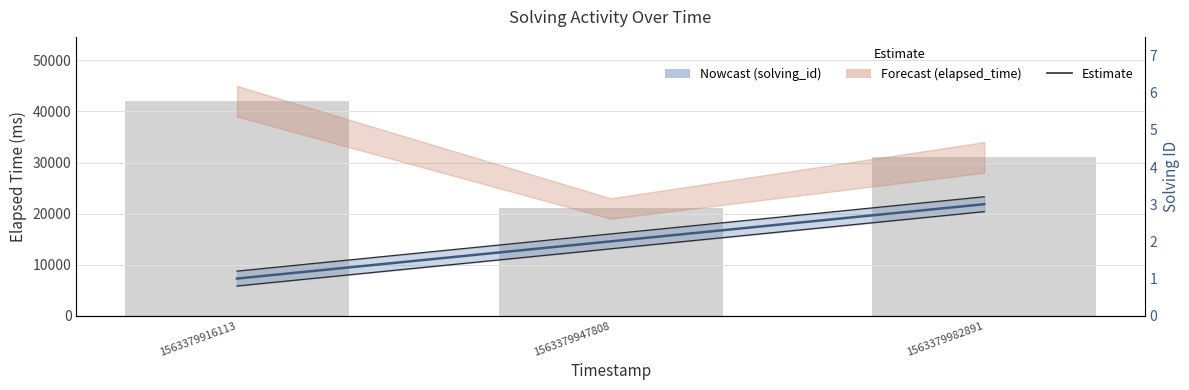

Reading left to right, list all the values displayed in this chart.

elapsed_time: 1563379916113=42000.0	1563379947808=21000.0	1563379982891=31000.0
solving_id: 1563379916113=1.0	1563379947808=2.0	1563379982891=3.0
solving_id lower: 1563379916113=0.8	1563379947808=1.8	1563379982891=2.8
solving_id upper: 1563379916113=1.2	1563379947808=2.2	1563379982891=3.2